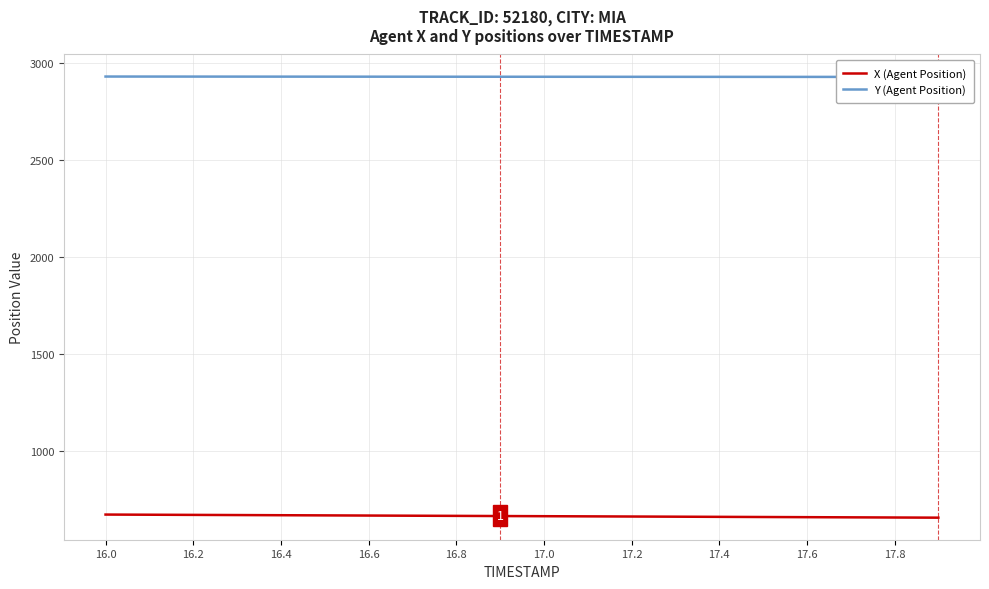

Where does the X (Agent Position) series first go above 664?

16.0